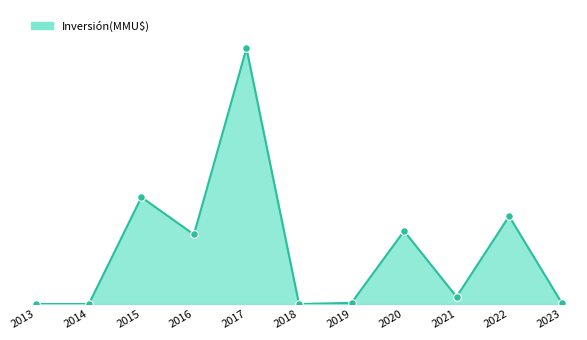

Does the chart have visible grid lines?

No